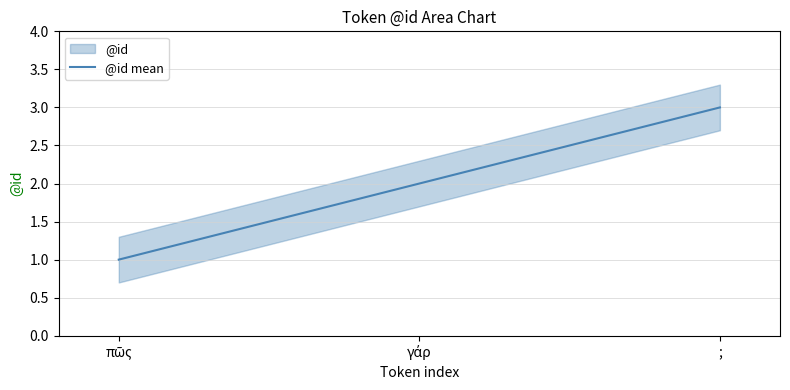

Rank the categories by value from lowest to highest.

πῶς, γάρ, ;